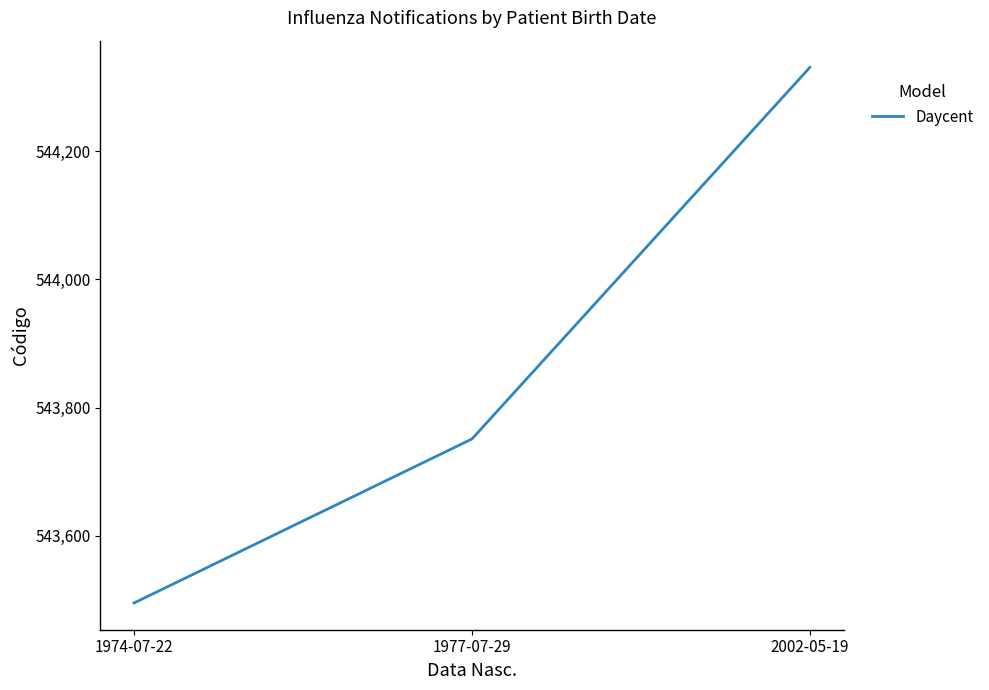

Read the value at 1974-07-22, to the nearest 100.

543500